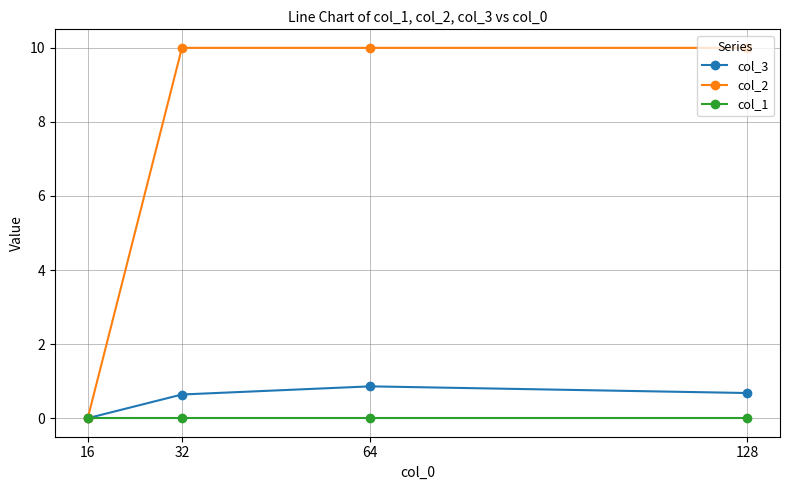

How many series are shown in this chart?

3